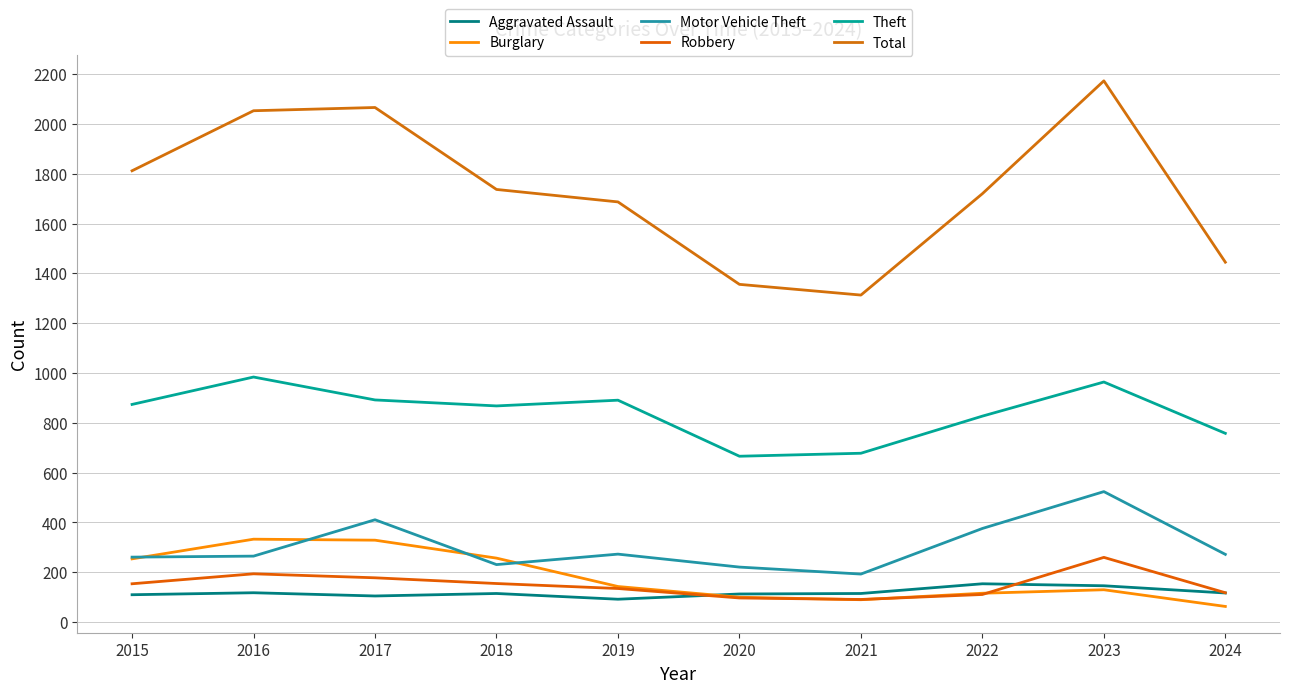

How many interior local peaks does the Total series have?

2